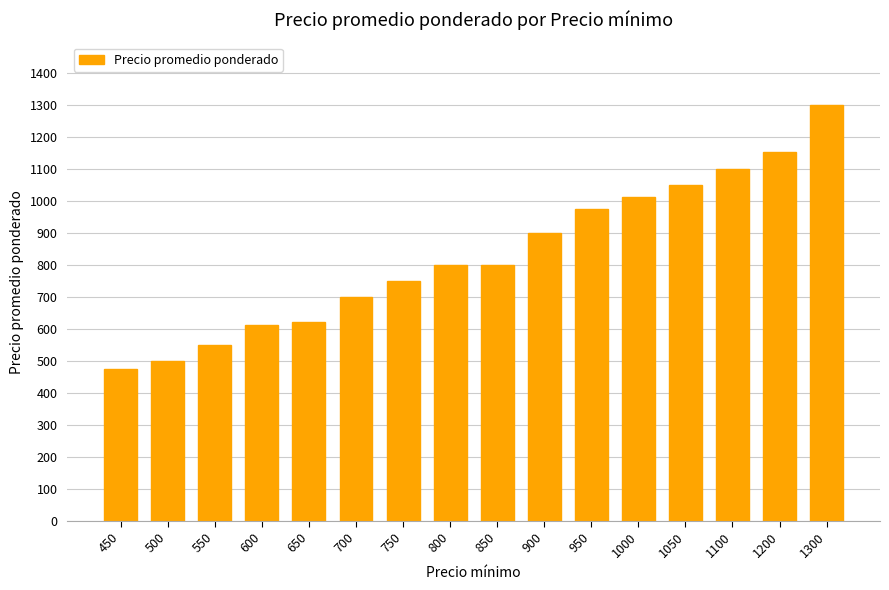

Which category has the highest value across all series?

1300